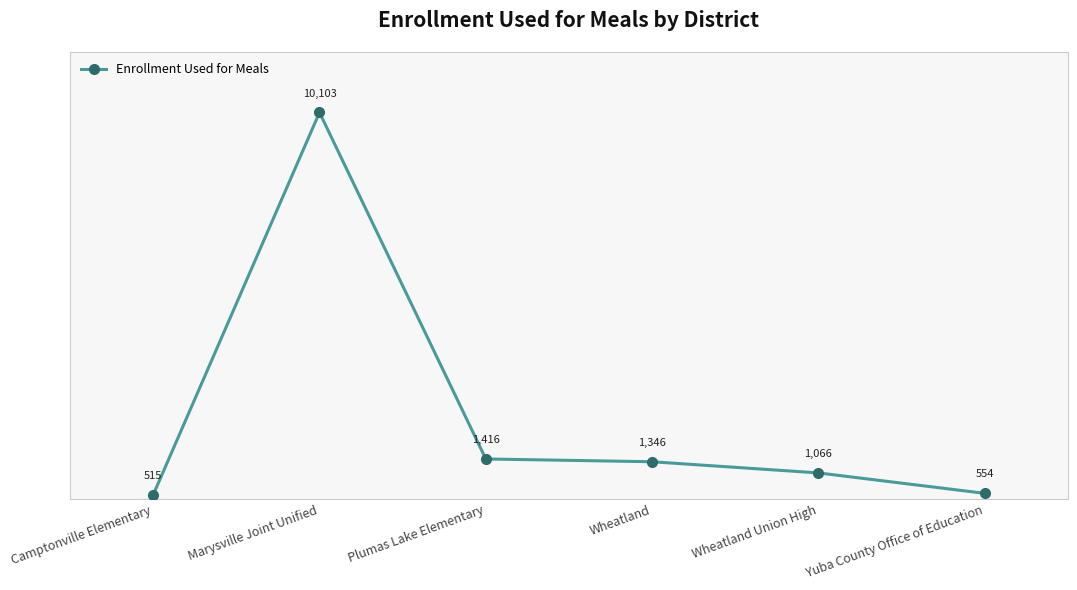

What is the ratio of the value at Wheatland to the value at Plumas Lake Elementary?

1.0